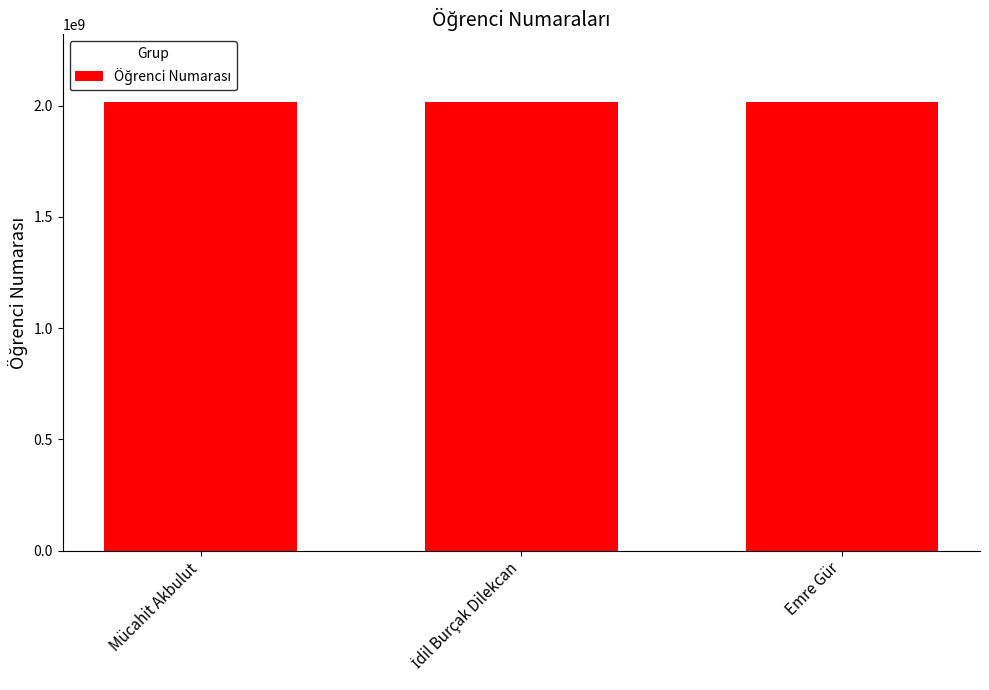

Approximately how many times larger is the value at Emre Gür compared to Mücahit Akbulut?

1.0